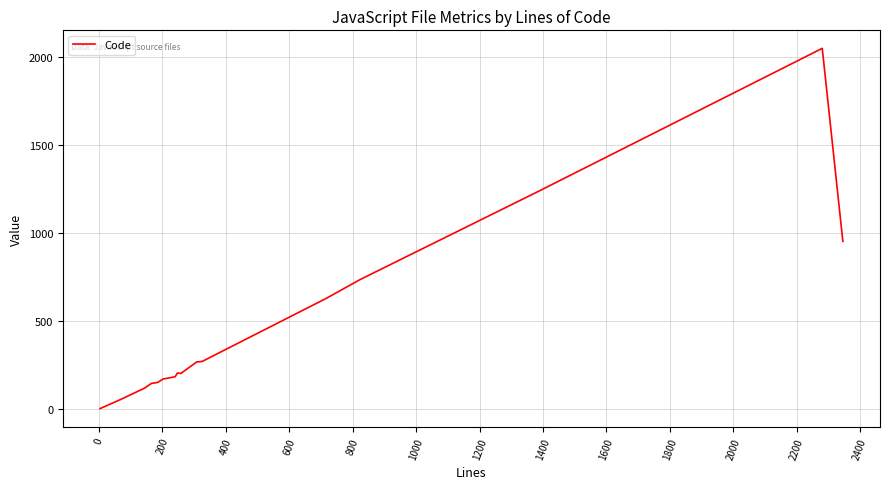

True or false: there are more than 1 points higher than both neighbors.

True